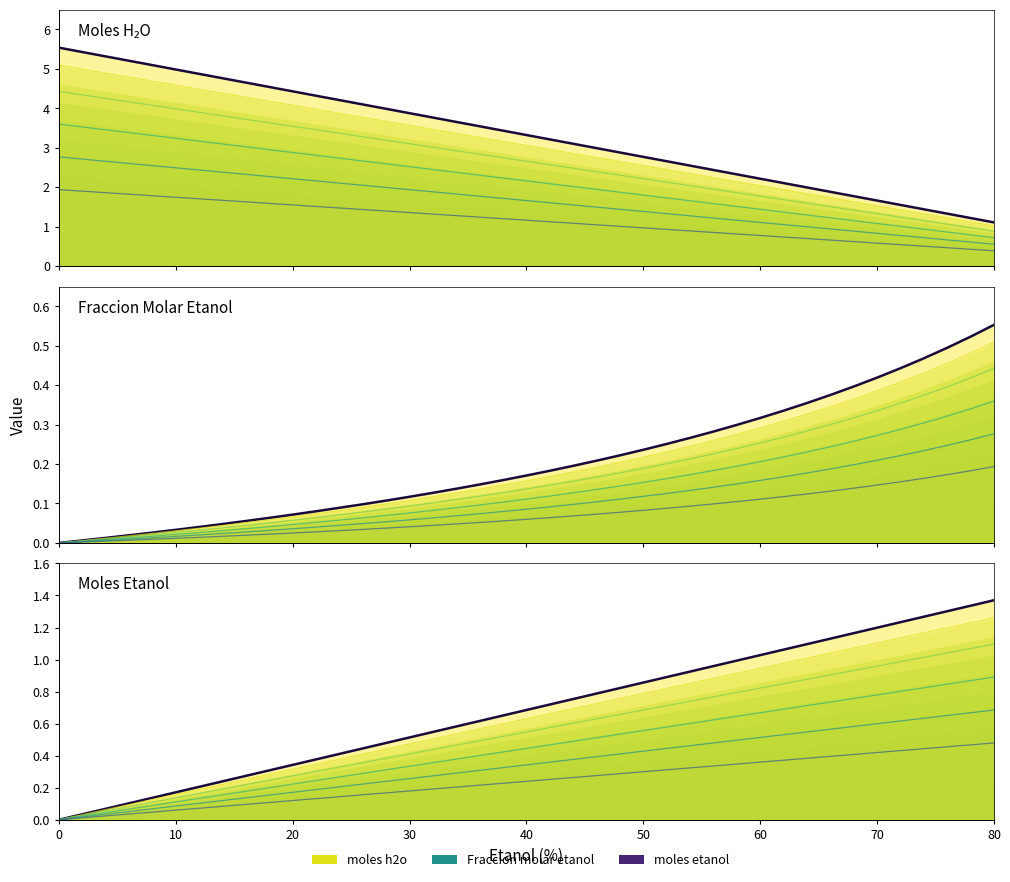

True or false: moles h2o (line) and Fraccion molar etanol (line) intersect in this chart.

False